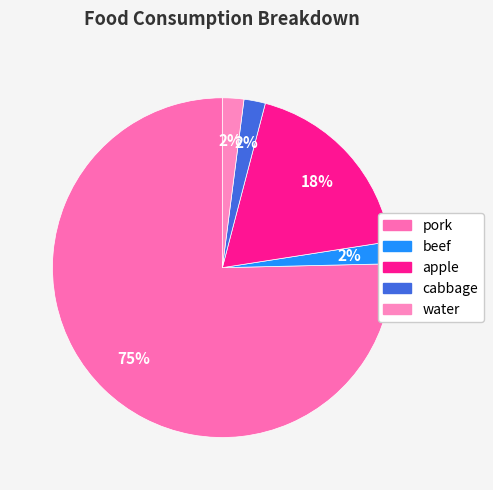

What is the smallest slice in the pie chart?

cabbage